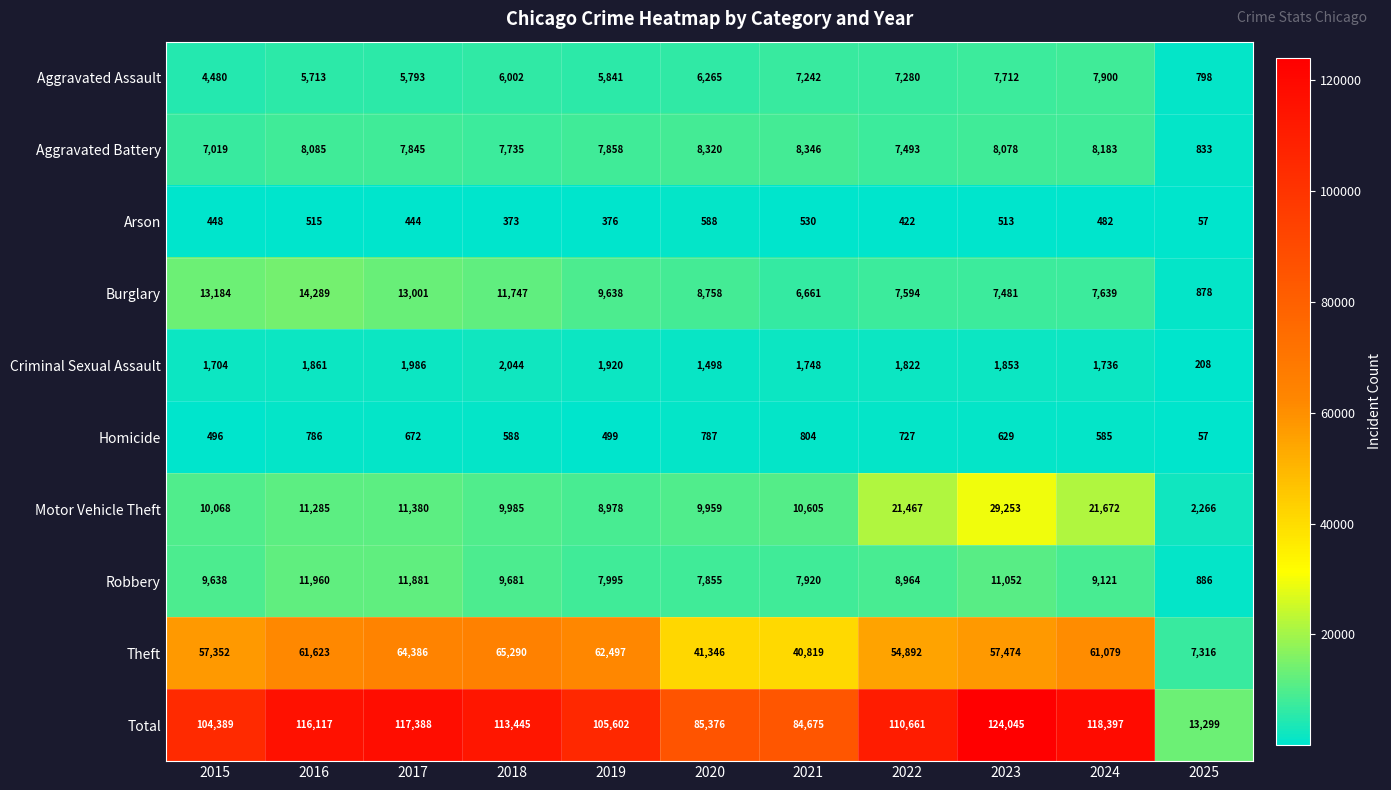

Which category has the lowest value in the Homicide series?

2025